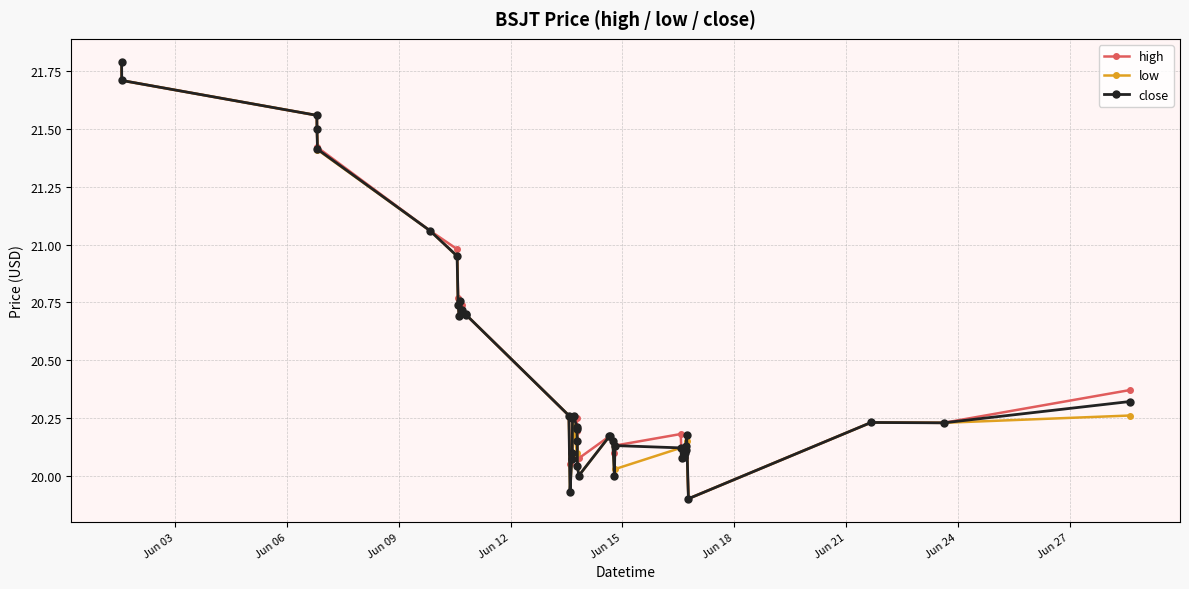

How many series are shown in this chart?

3